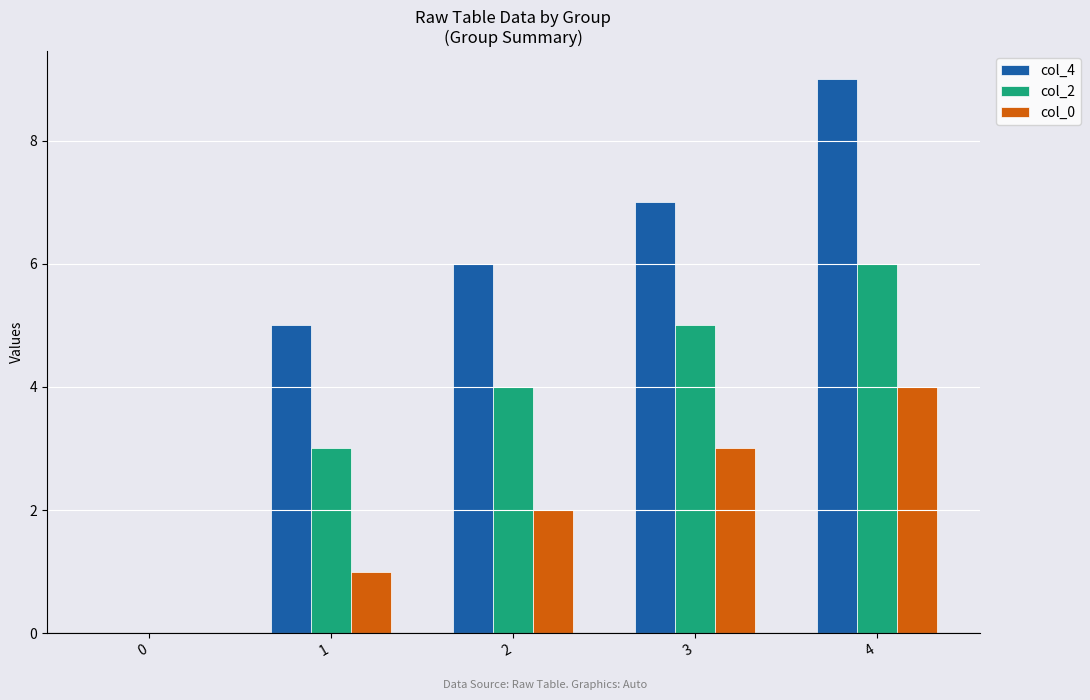

Is it true that col_4 equals 5 at 1?

True